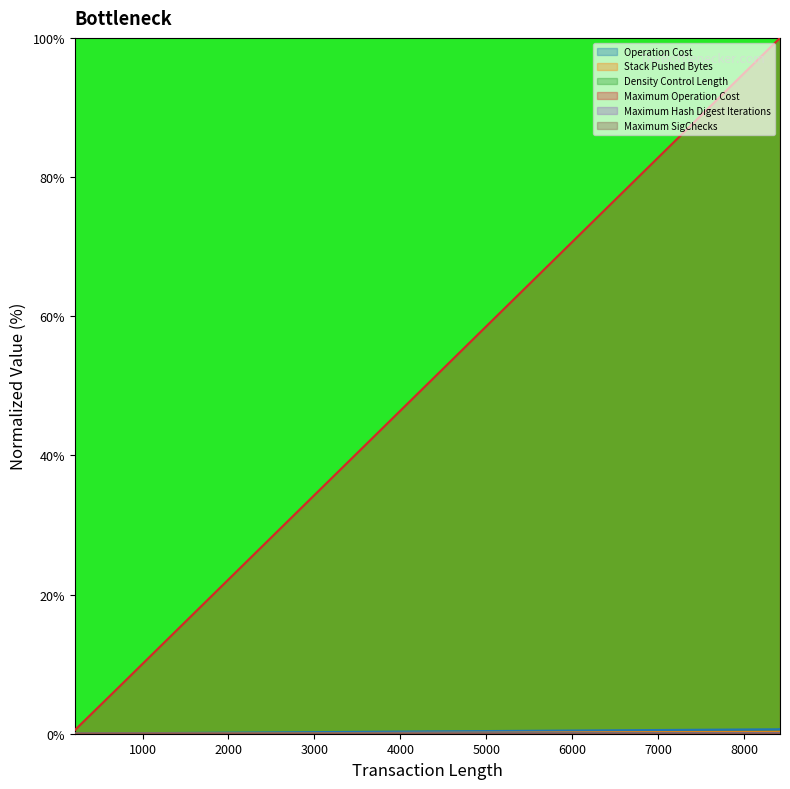

At how many categories does at least one series exceed 32?

4